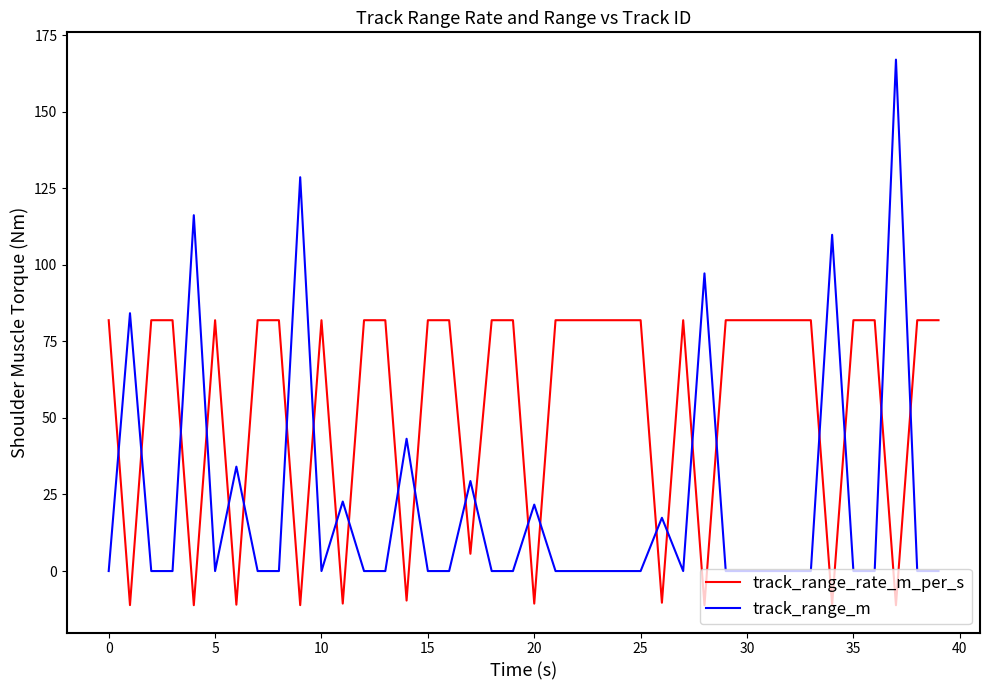

What is the highest value of the track_range_rate_m_per_s series?

81.9